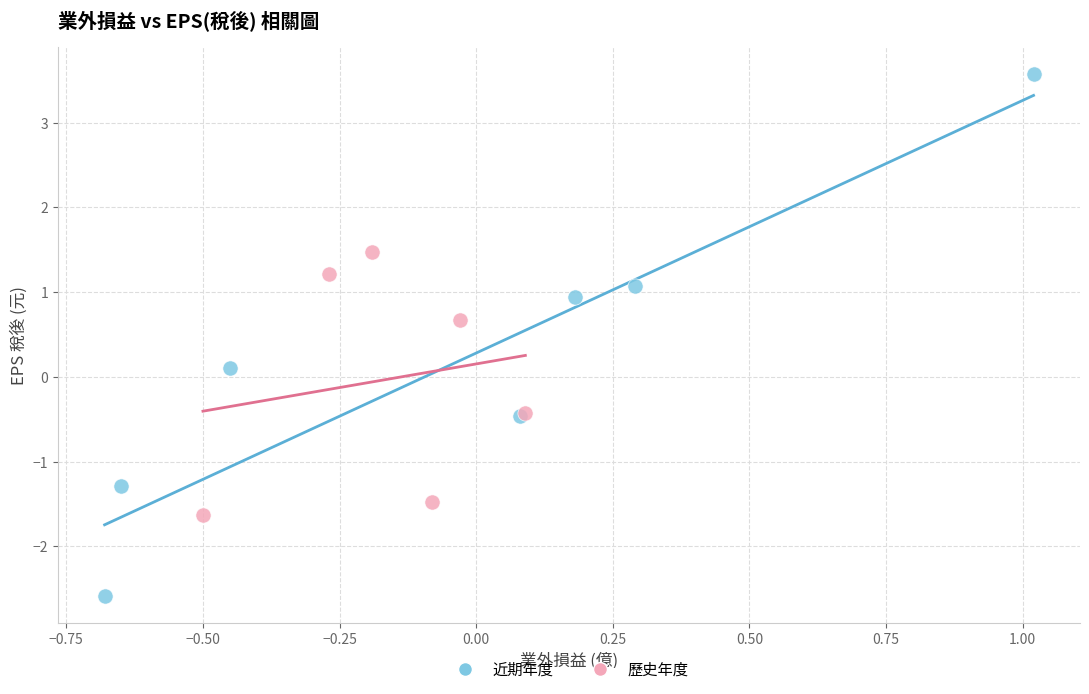

Which series contains the highest Y value?

近期年度